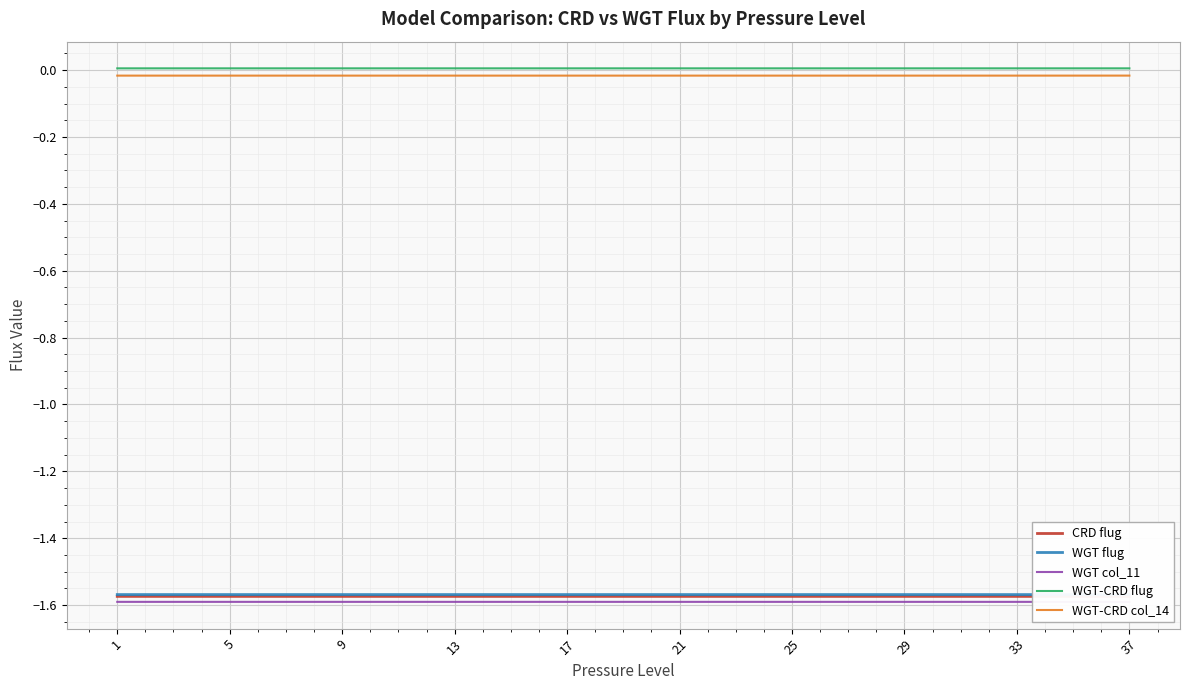

True or false: WGT col_11 has more than 1 interior local peaks.

False